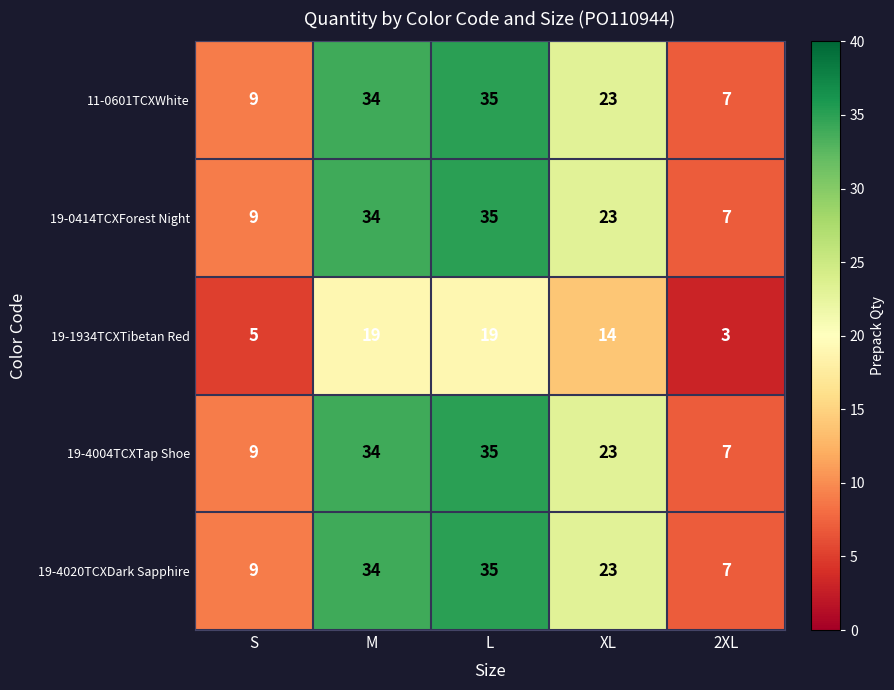

True or false: 19-0414TCXForest Night has a value of 23 at XL.

True